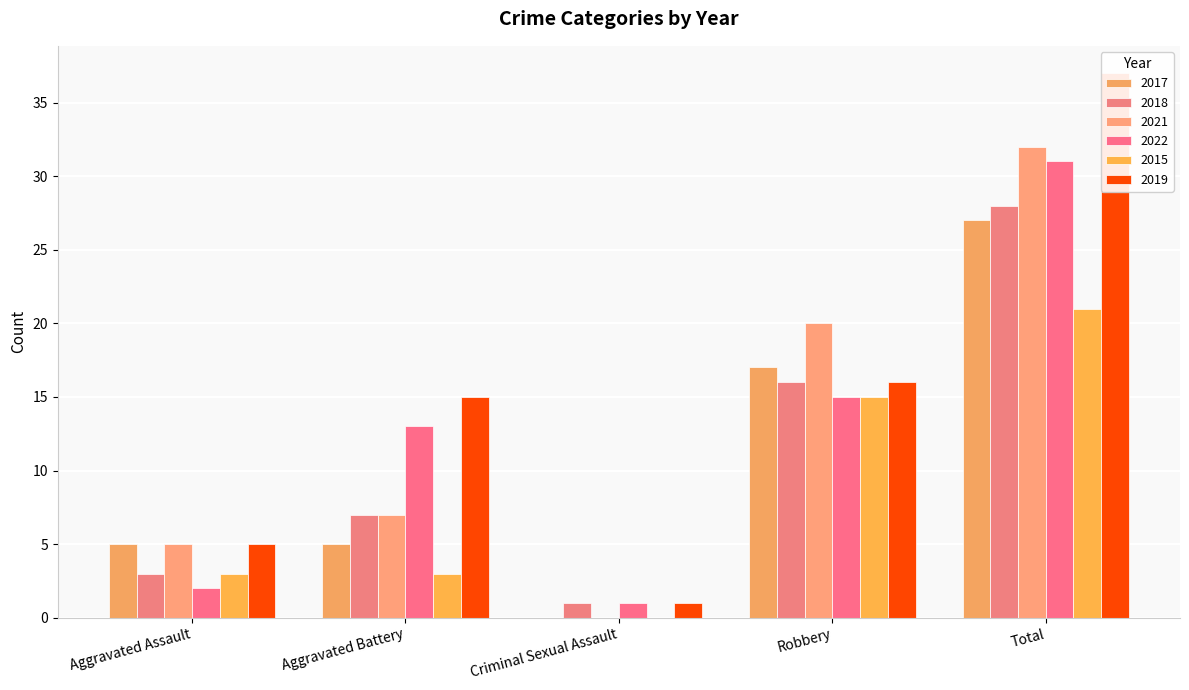

What is the difference between the highest and lowest values at Total?

16